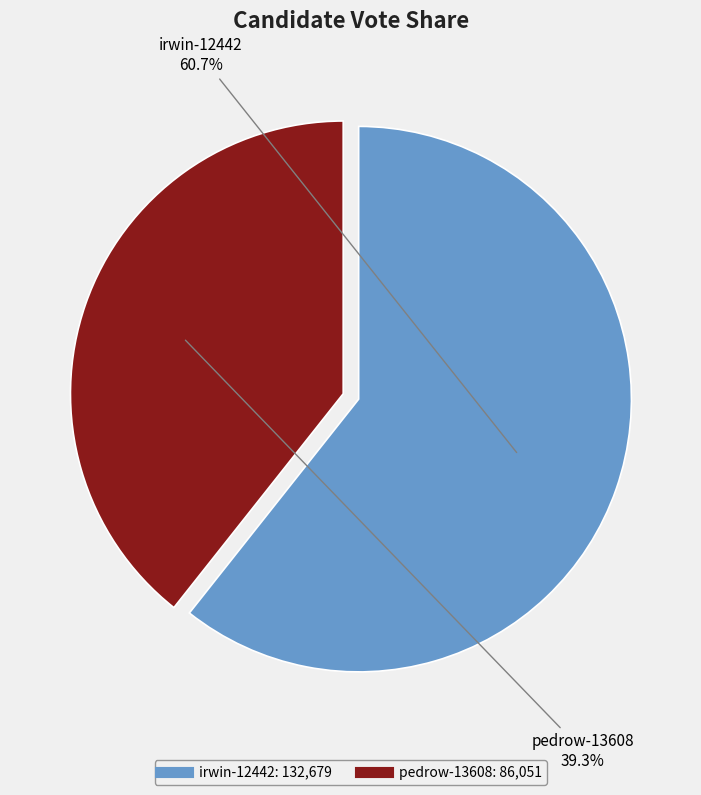

Which category has the biggest portion of the pie?

irwin-12442